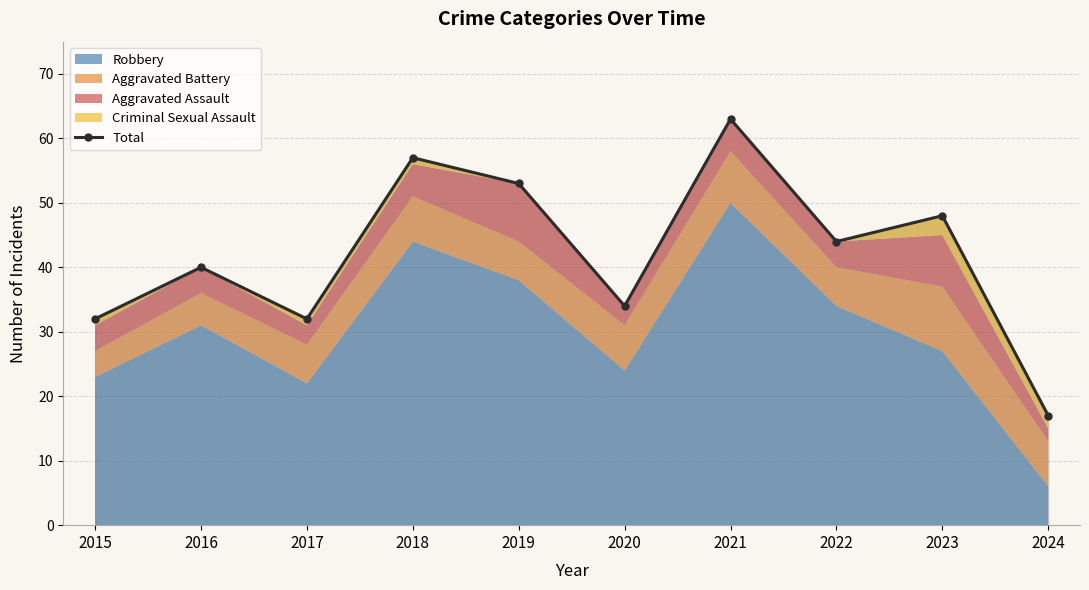

What is the greatest value displayed?

63